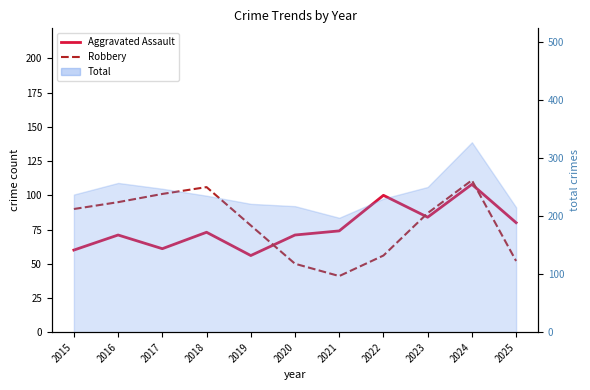

At which label is Aggravated Assault closest to 82?

2023